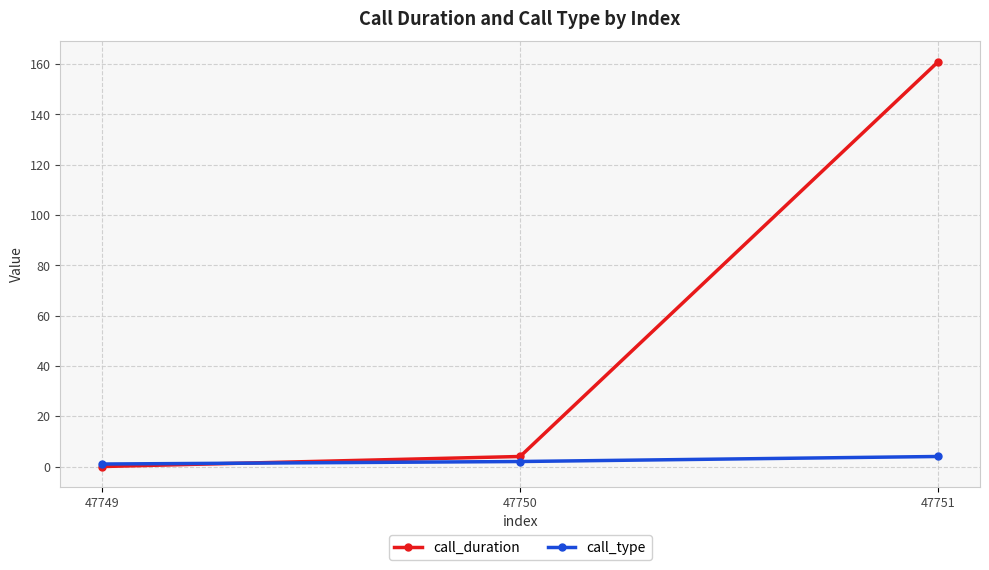

The value of call_type at 47749 is 1. True or false?

True